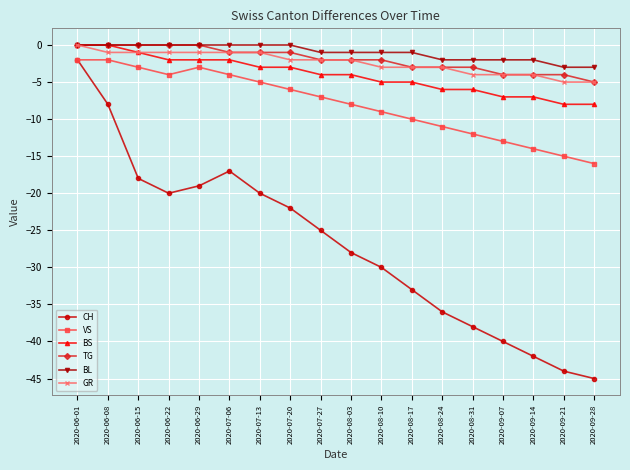

At which label is VS closest to -9?

2020-08-10